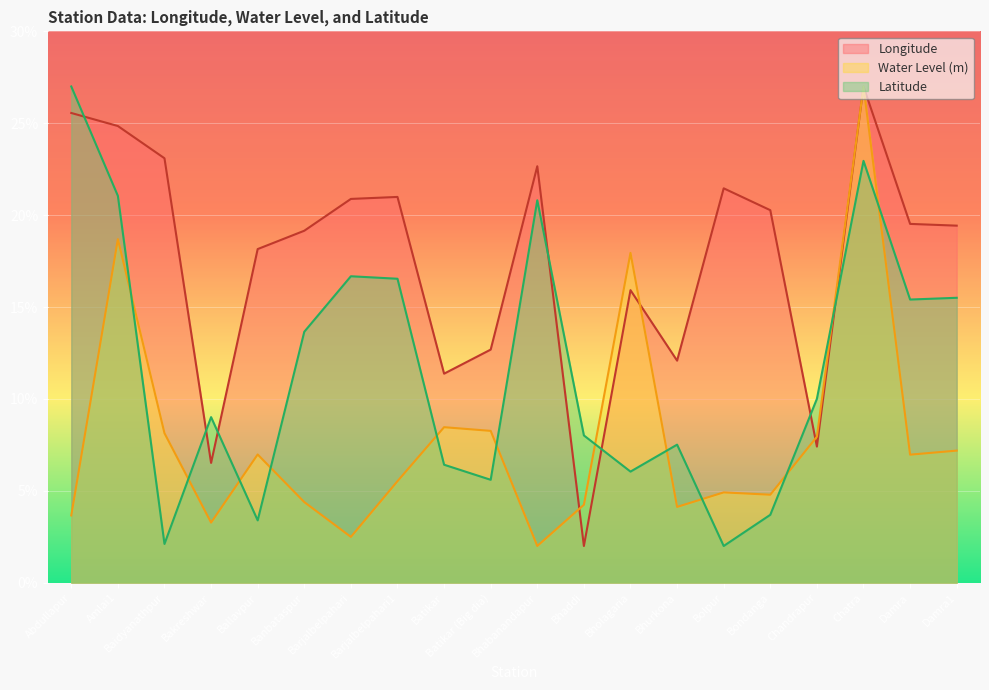

What is the difference between the second highest and minimum values in the long series?

23.6